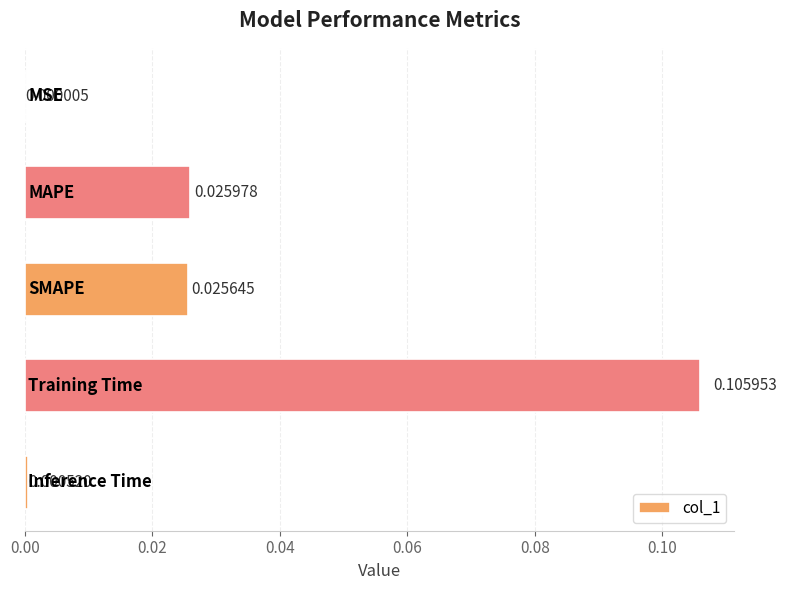

How many categories are shown in the chart?

5